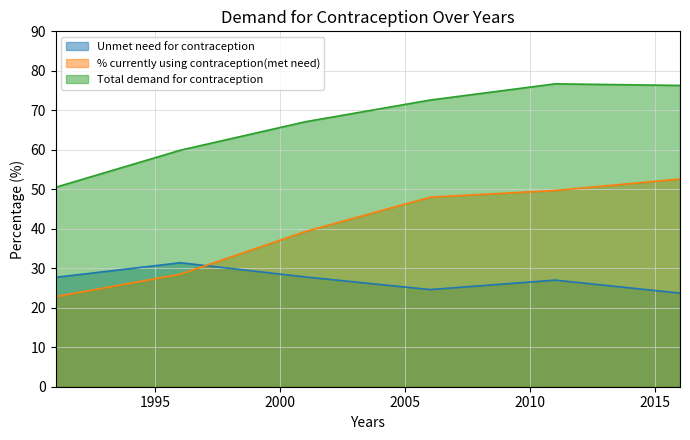

The value of Total demand for contraception at 2006 is 110.5. True or false?

False